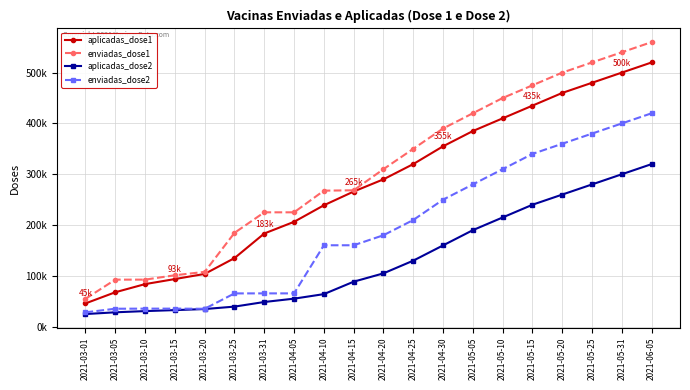

Read the aplicadas_dose1 value at 2021-05-10.

410000